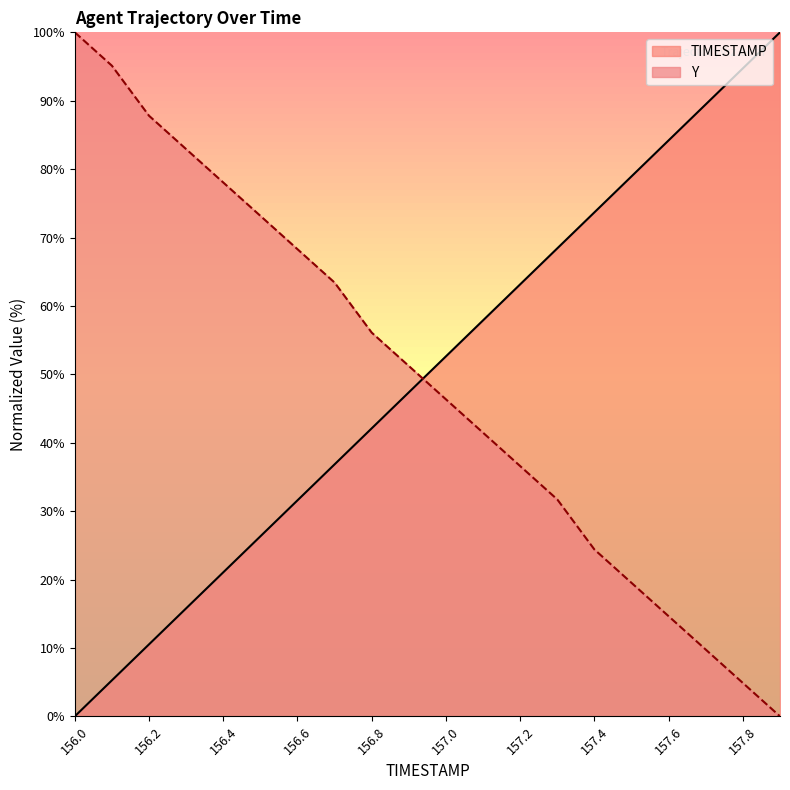

At how many categories does at least one series exceed 23?

20